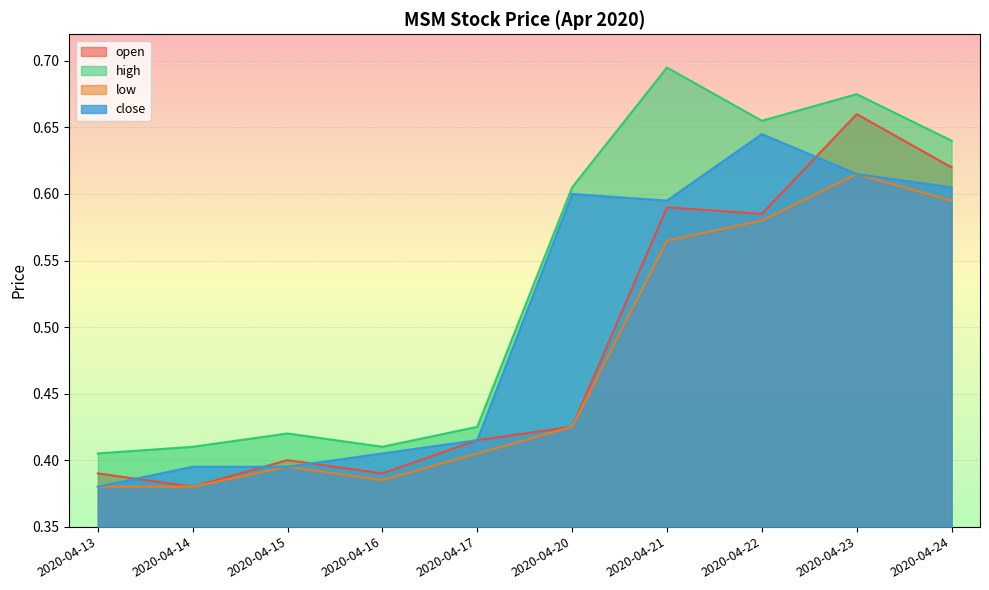

What is the difference between the second highest and second lowest values in the low series?

0.2